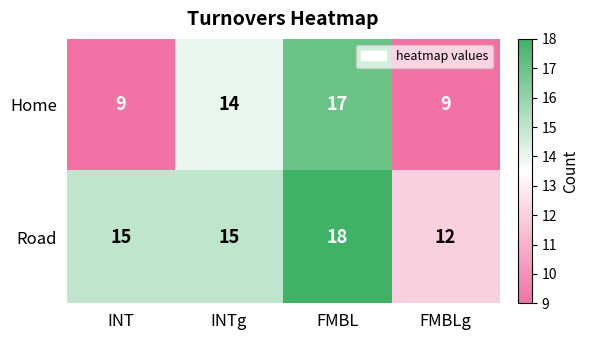

Rank the series by their average value, from highest to lowest.

Road, Home